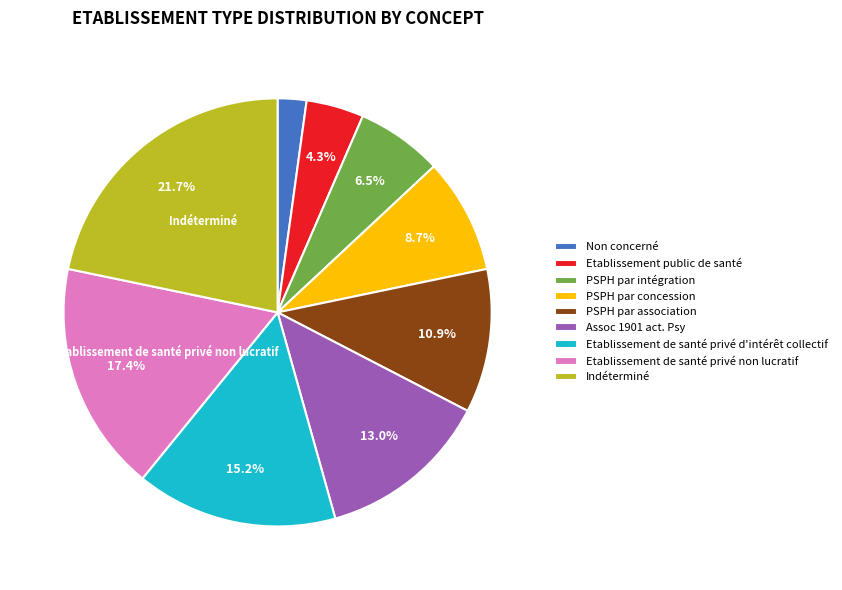

Is there any slice that represents more than half of the pie?

No